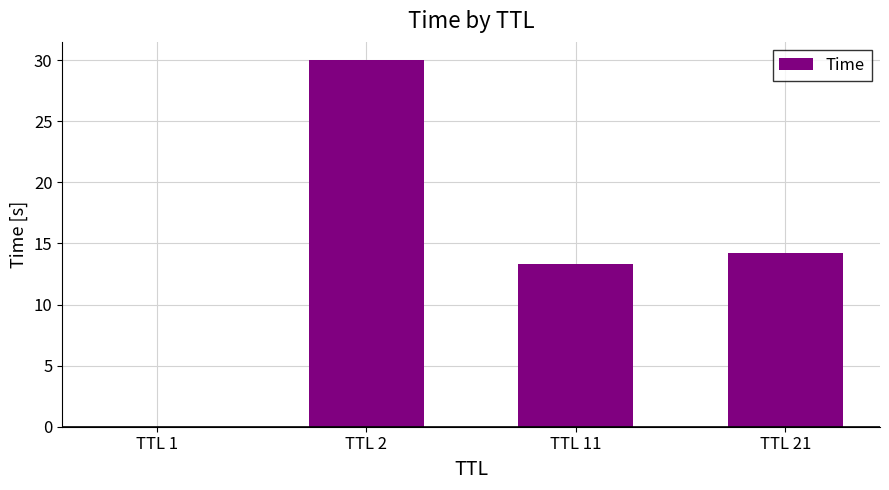

True or false: the data shows 51.6 at TTL 2.

False